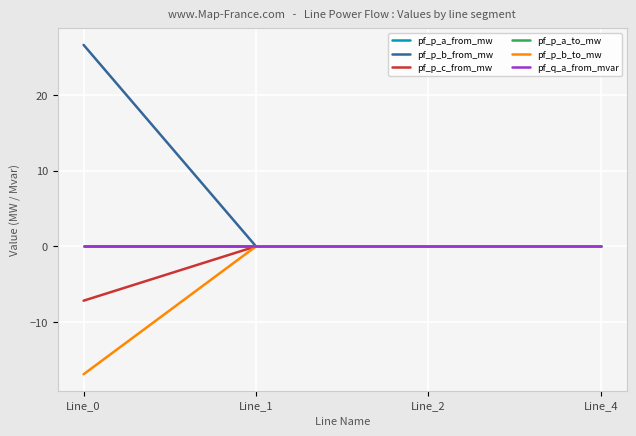

Is this an area chart (filled region under the line)?

No